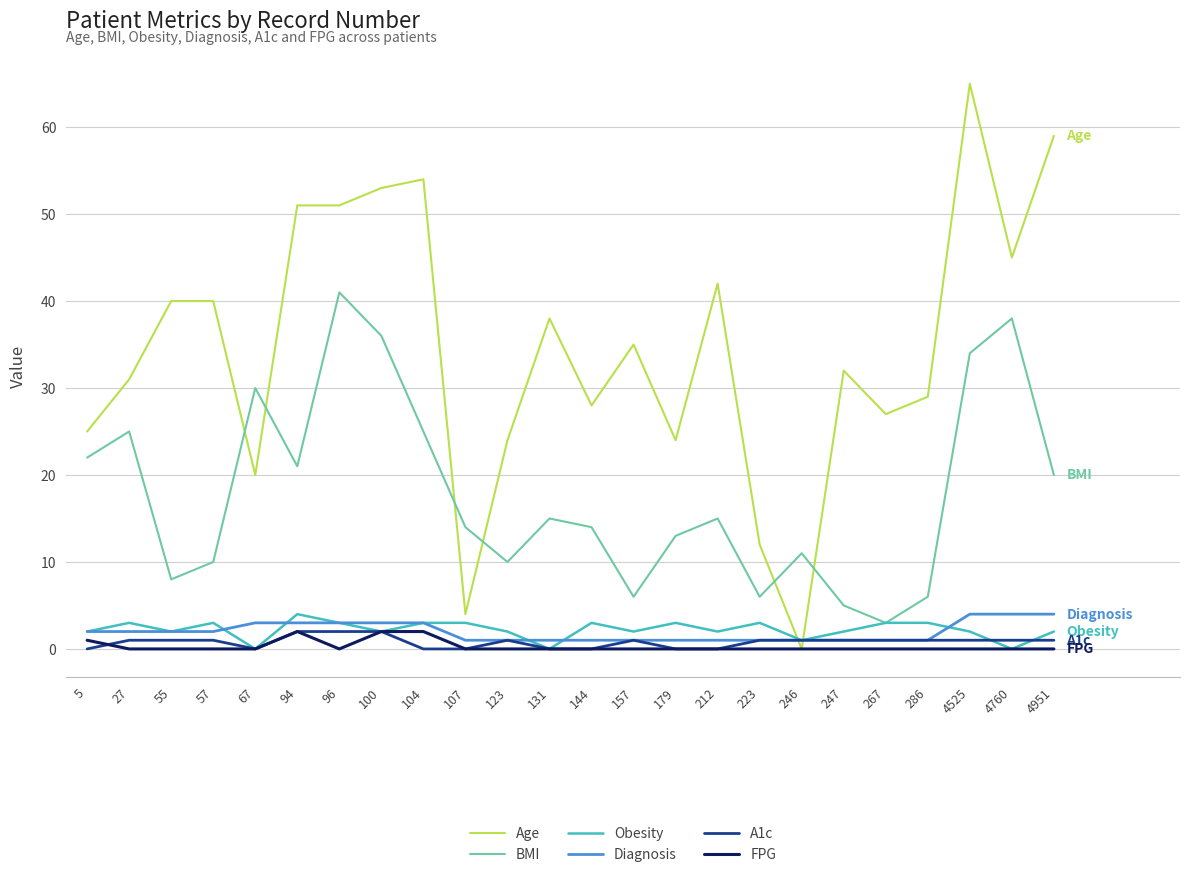

The value of Obesity at 4951 is 2. True or false?

True